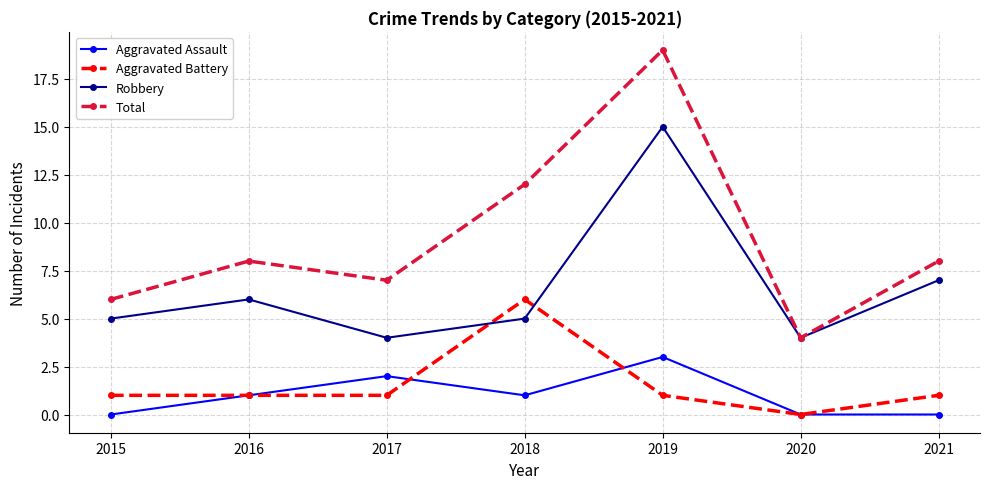

In Total, how many points are lower than both neighbors (excluding endpoints)?

2